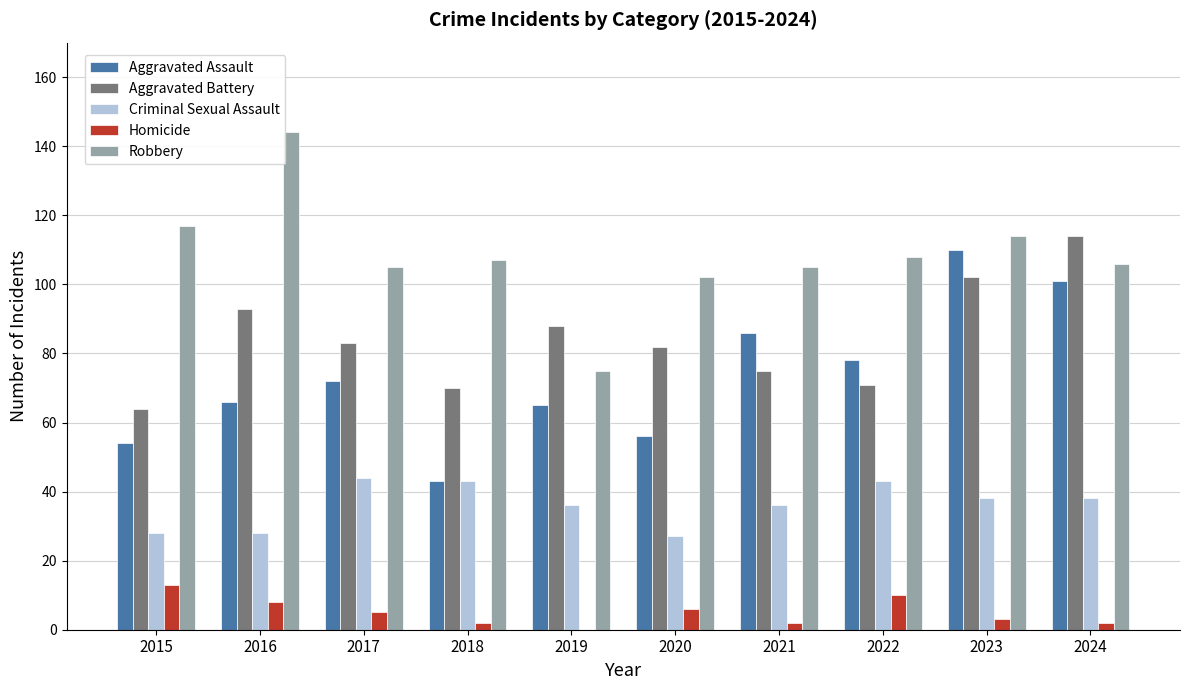

Are the bars horizontal?

No